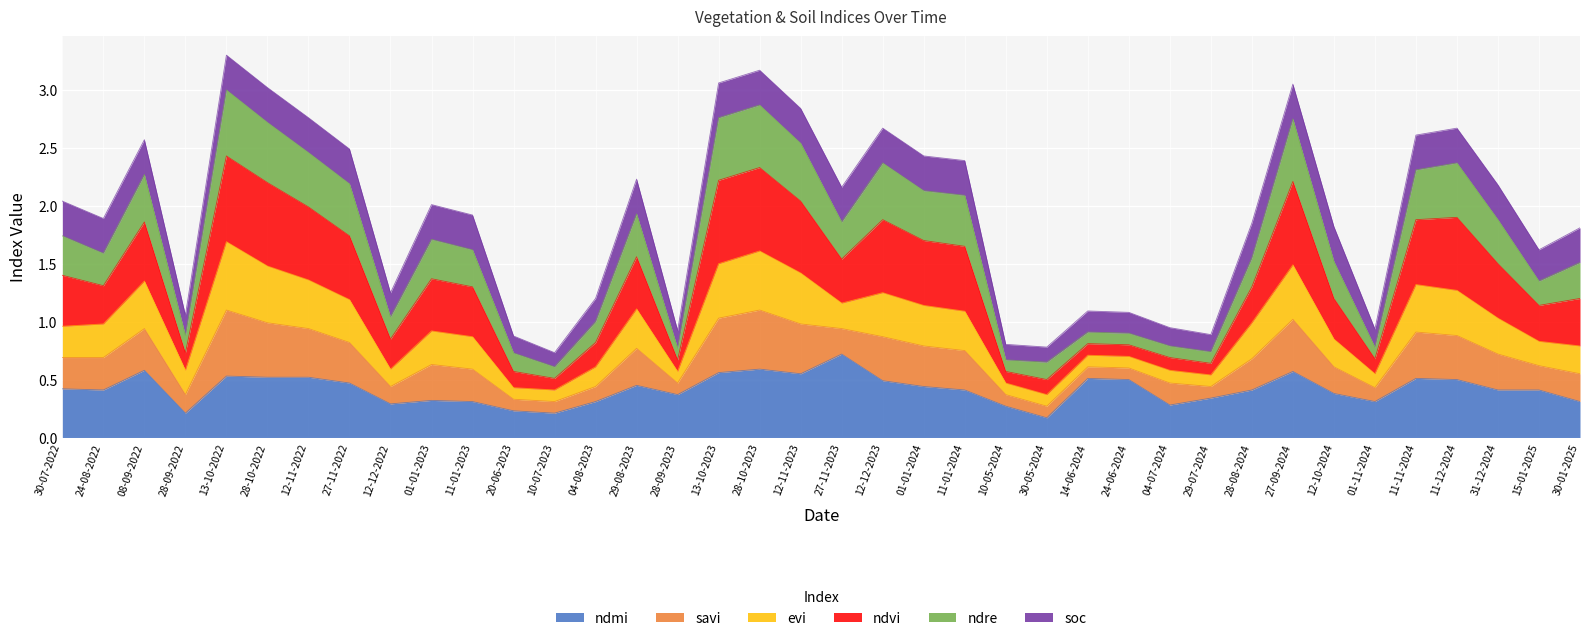

How many lines are shown in the chart?

6